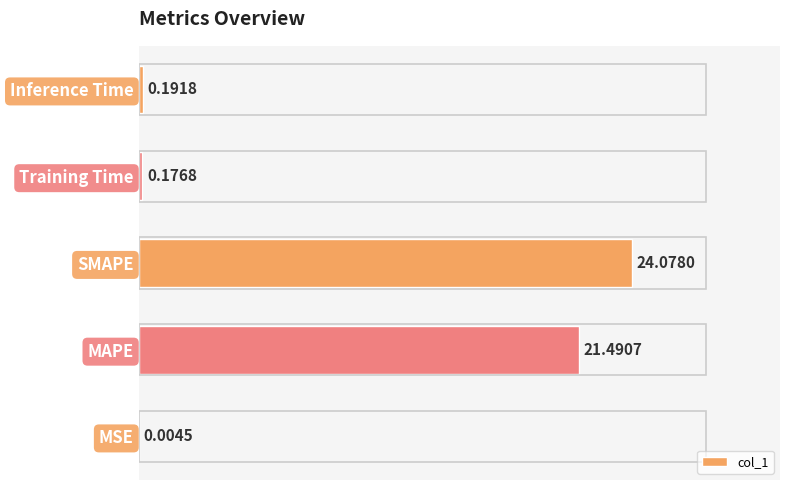

What is the change in value from MSE to SMAPE?

+24.1